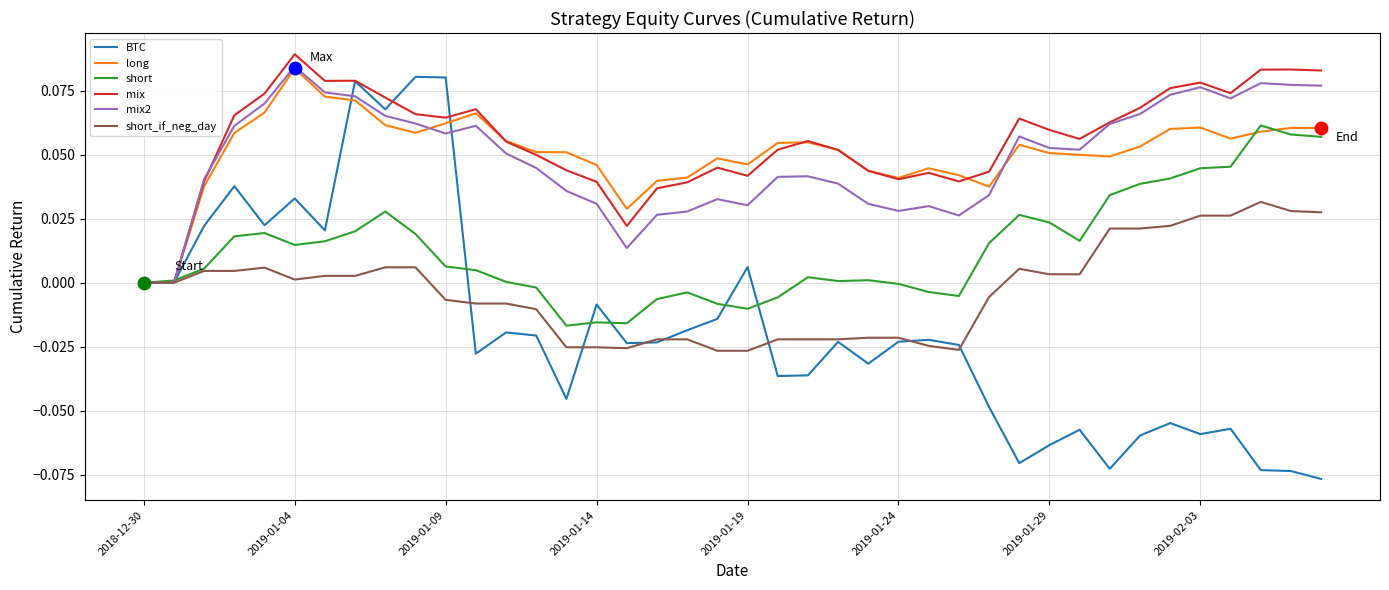

Which series has the largest range (max minus min)?

BTC